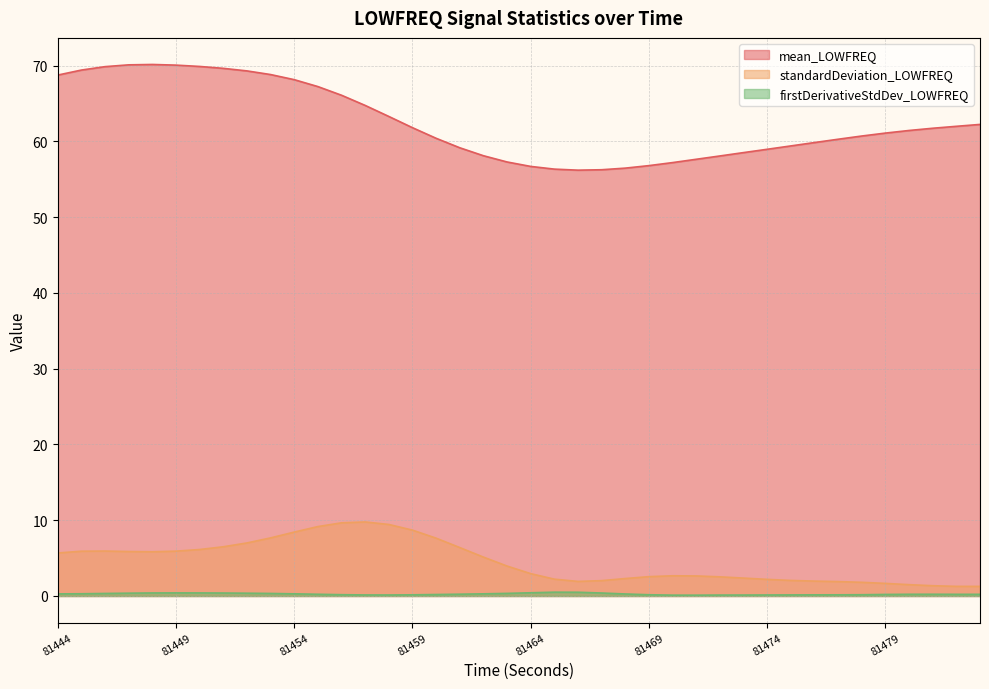

What is the total value across all series at 81473?

61.0